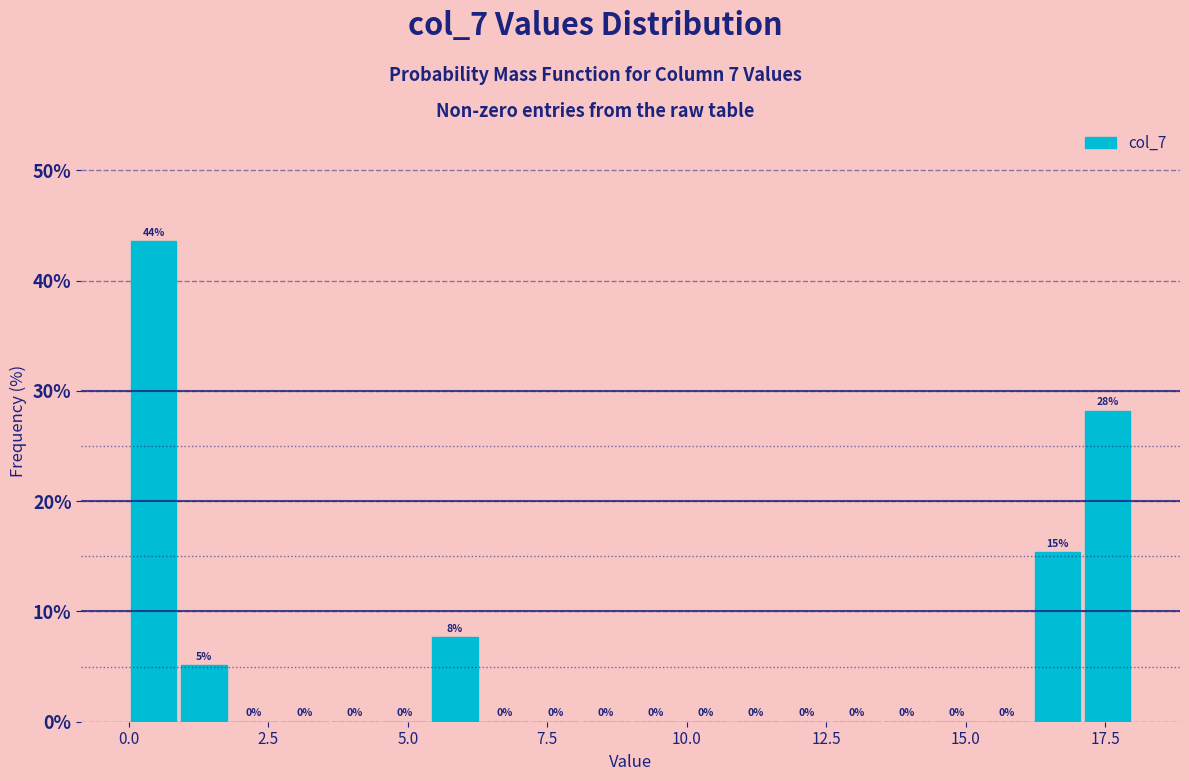

Around what value on the x-axis is the tallest bar? Give the approximate position of its centre, as read against the axis.

0.5